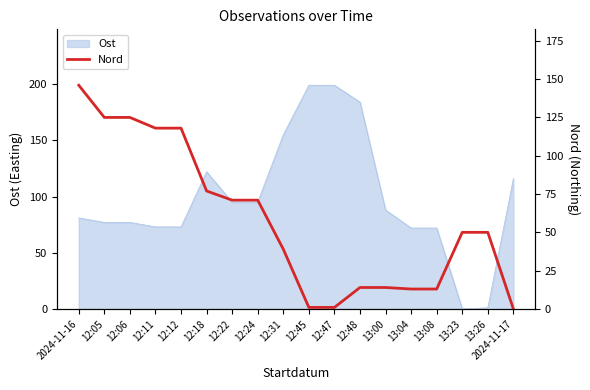

What is the difference between the maximum and second lowest values?

145